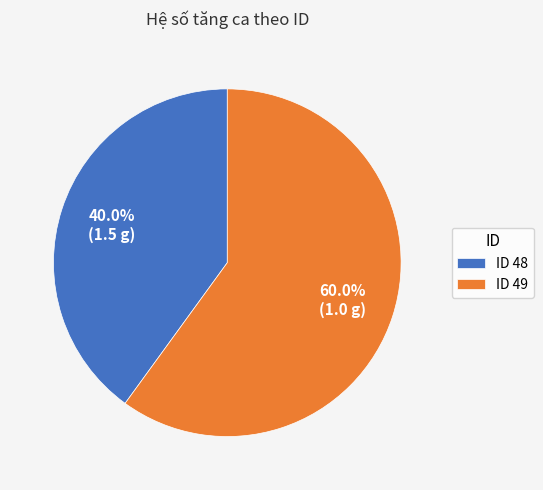

Which has a higher value, ID 49 or ID 48?

ID 49